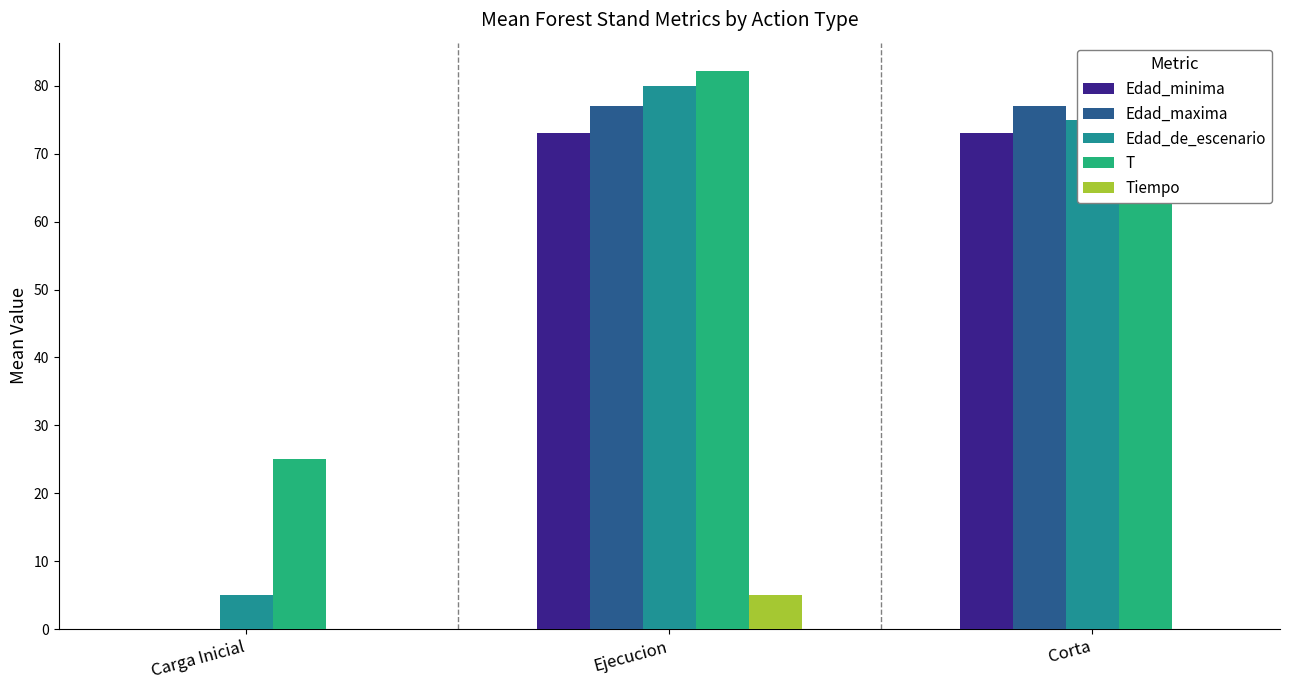

Which series has the widest spread of values?

Edad_maxima